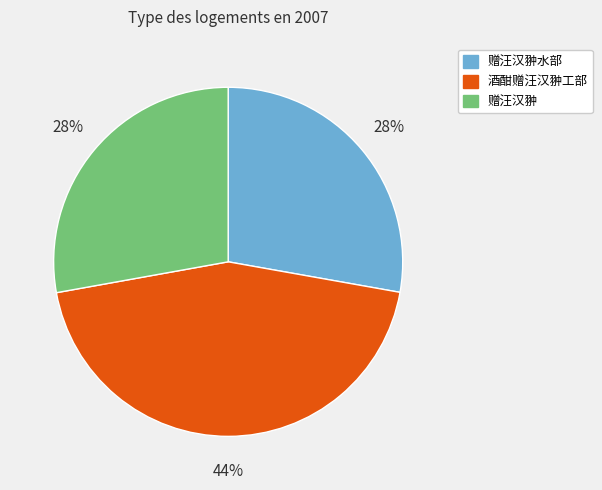

Is there a majority slice in this chart?

No